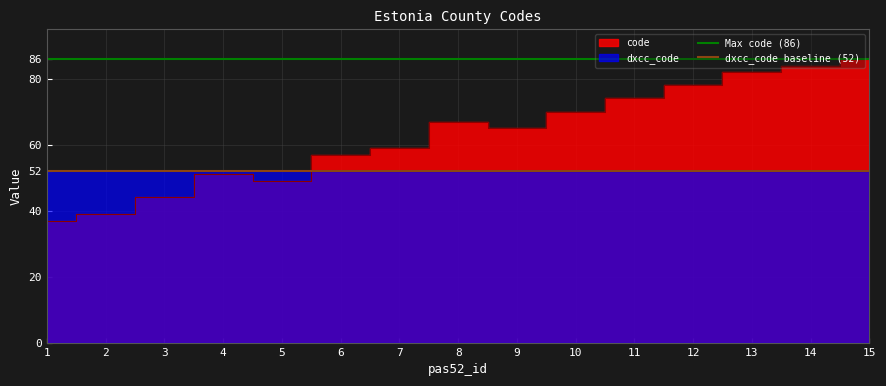

How many lines are shown in the chart?

2